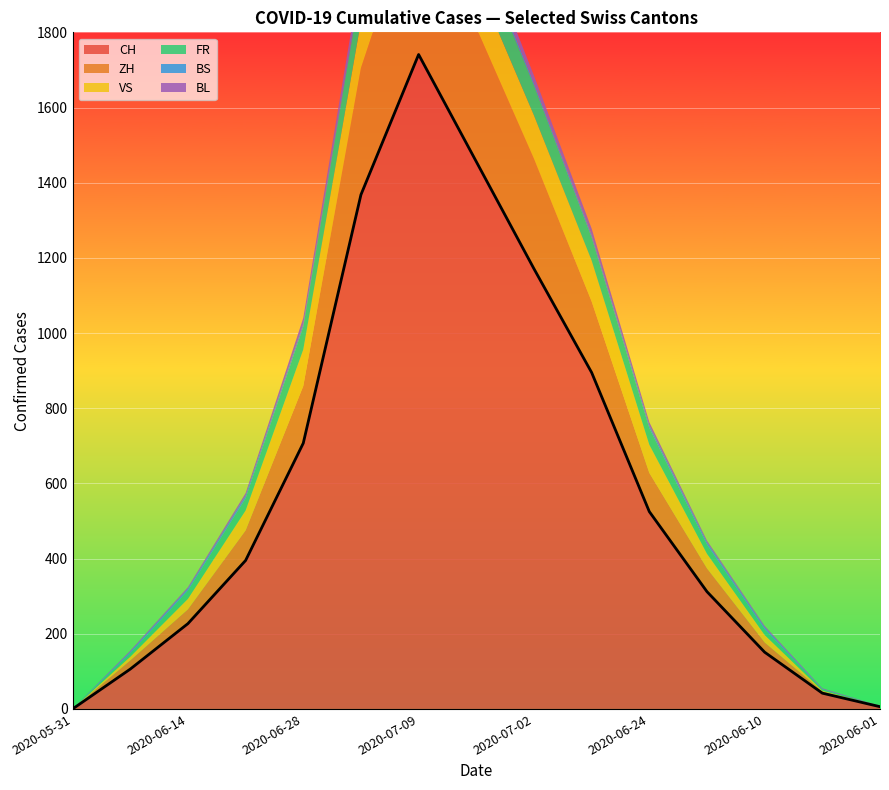

Which category has the lowest value in the BL series?

2020-05-31